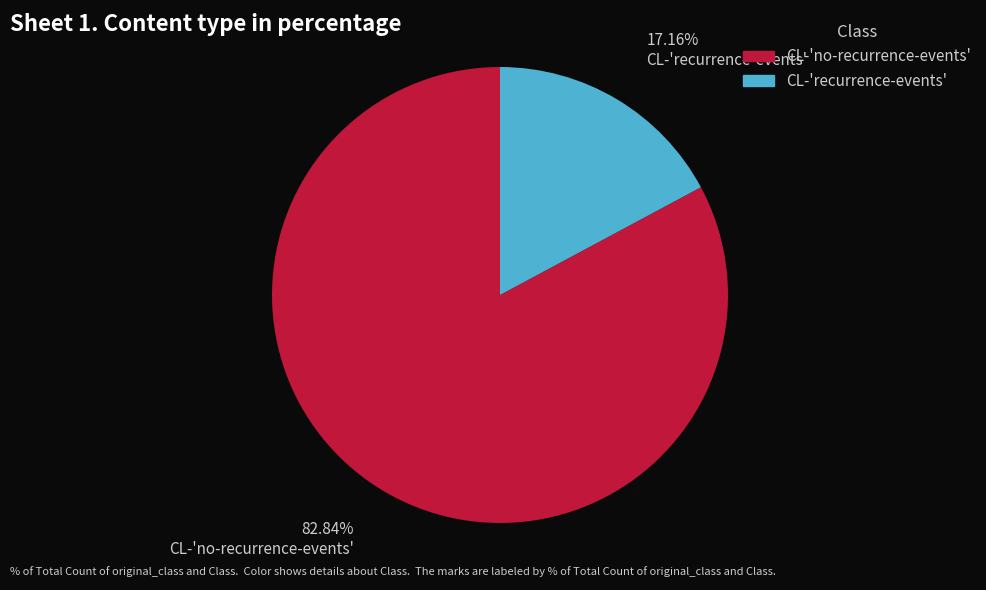

What percentage is the CL-'recurrence-events' slice, to the nearest percent?

17%